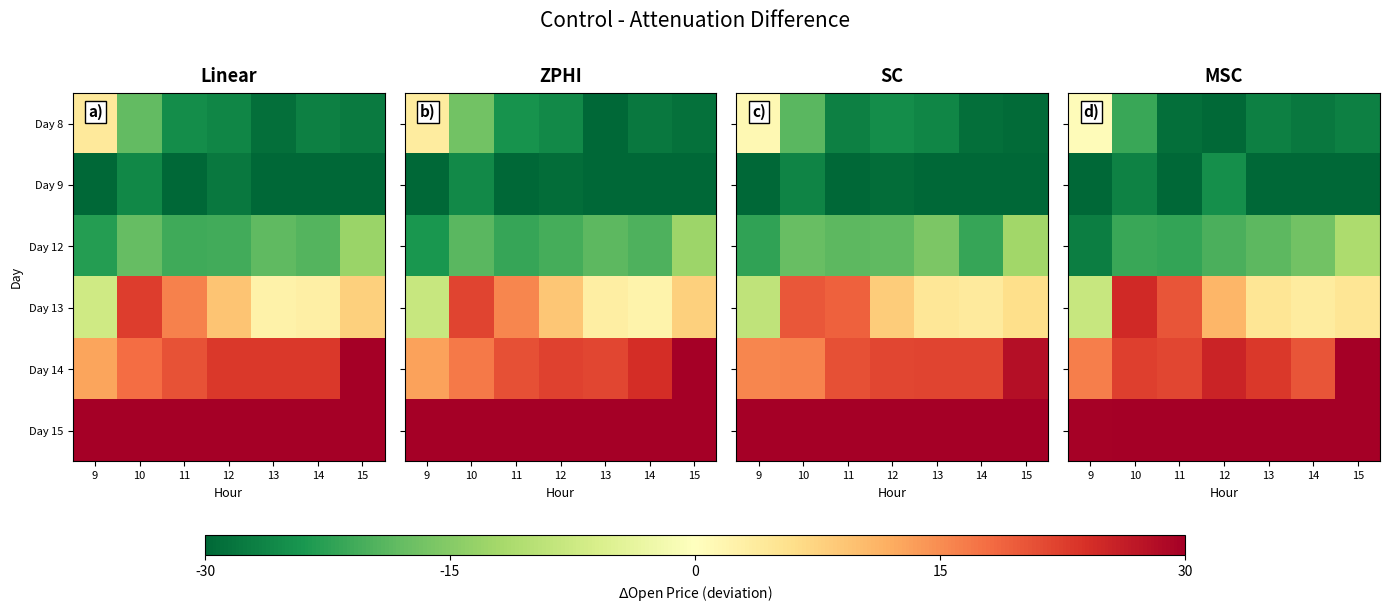

At which category is the sum across all series the highest?

10